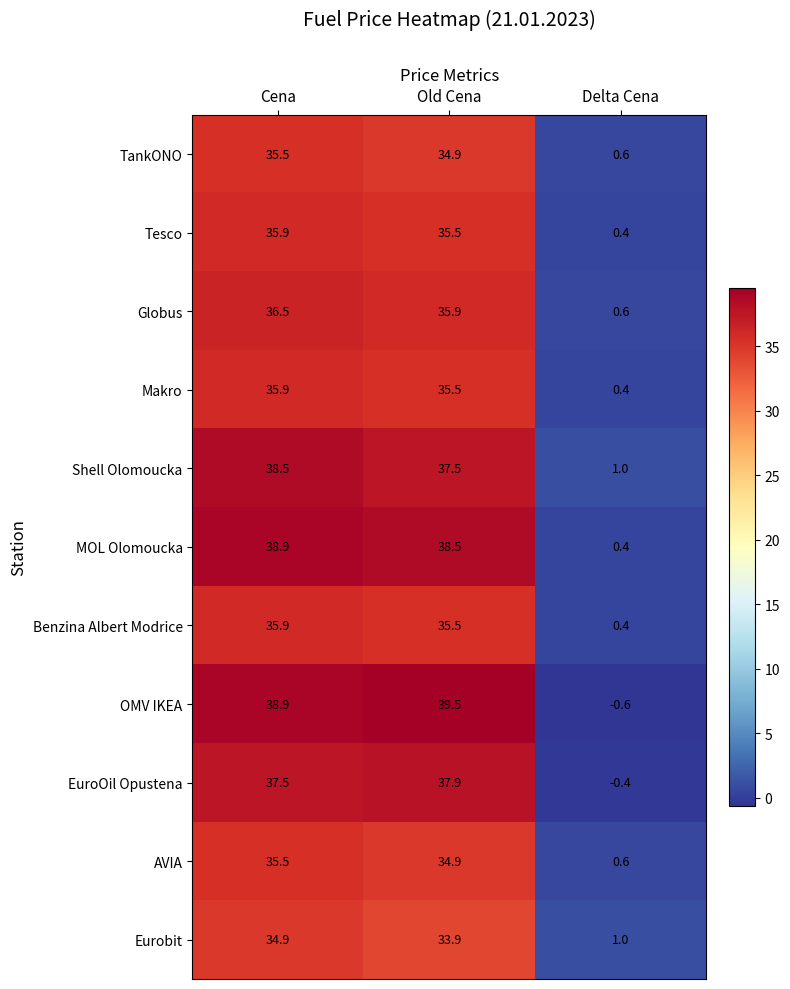

What is the sum of the AVIA values at Cena and Old Cena?

70.4